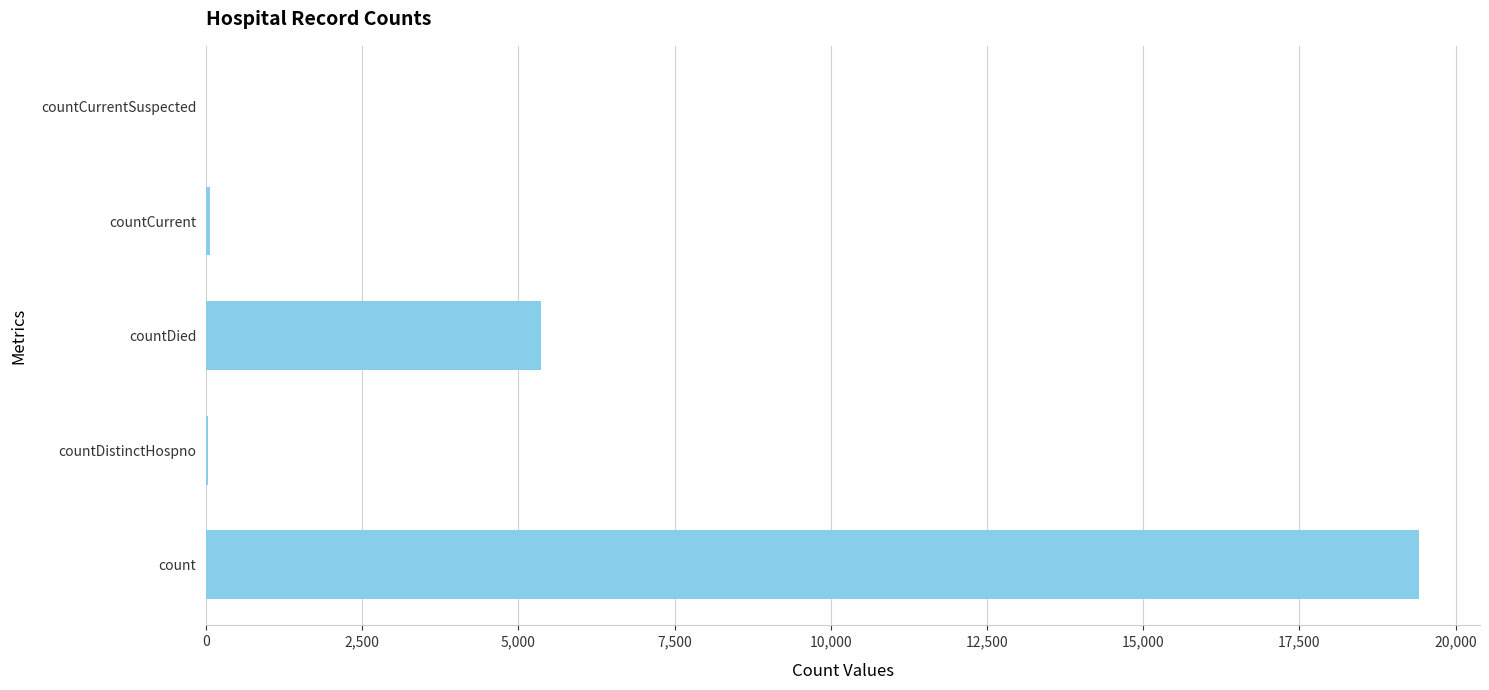

Approximately how many times larger is the value at countDied compared to count?

0.3